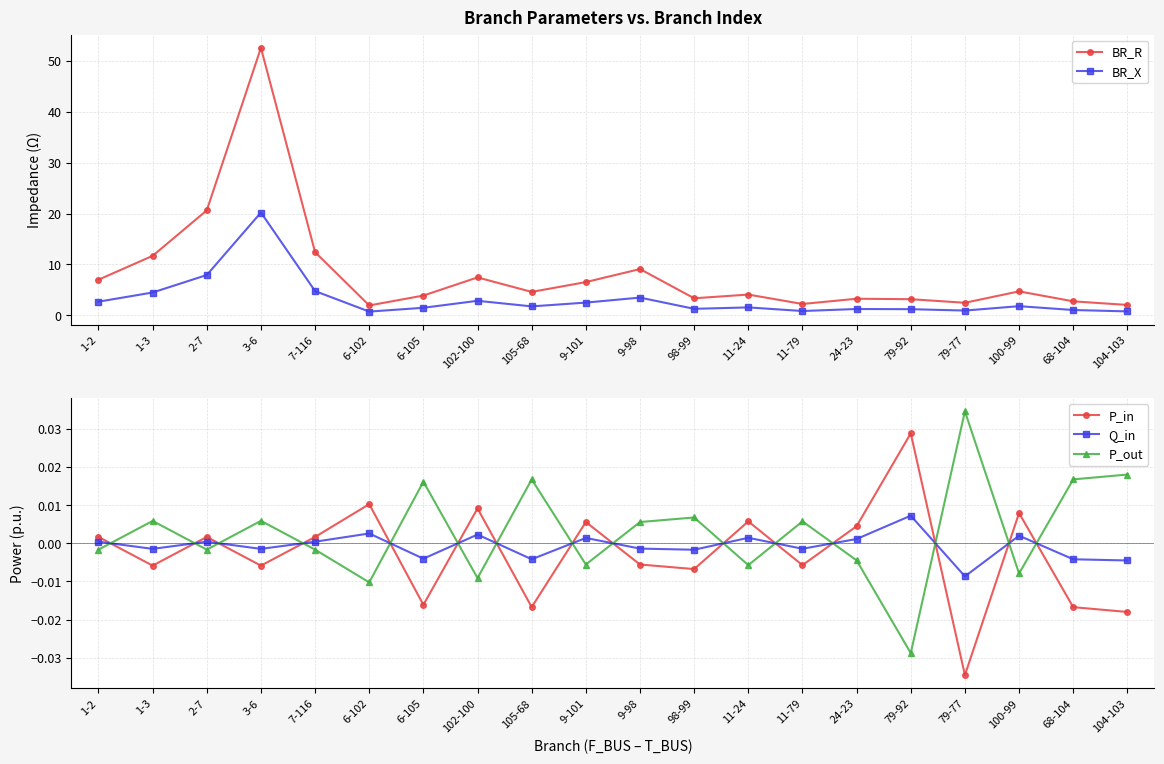

At which label does P_out reach its peak?

79-77